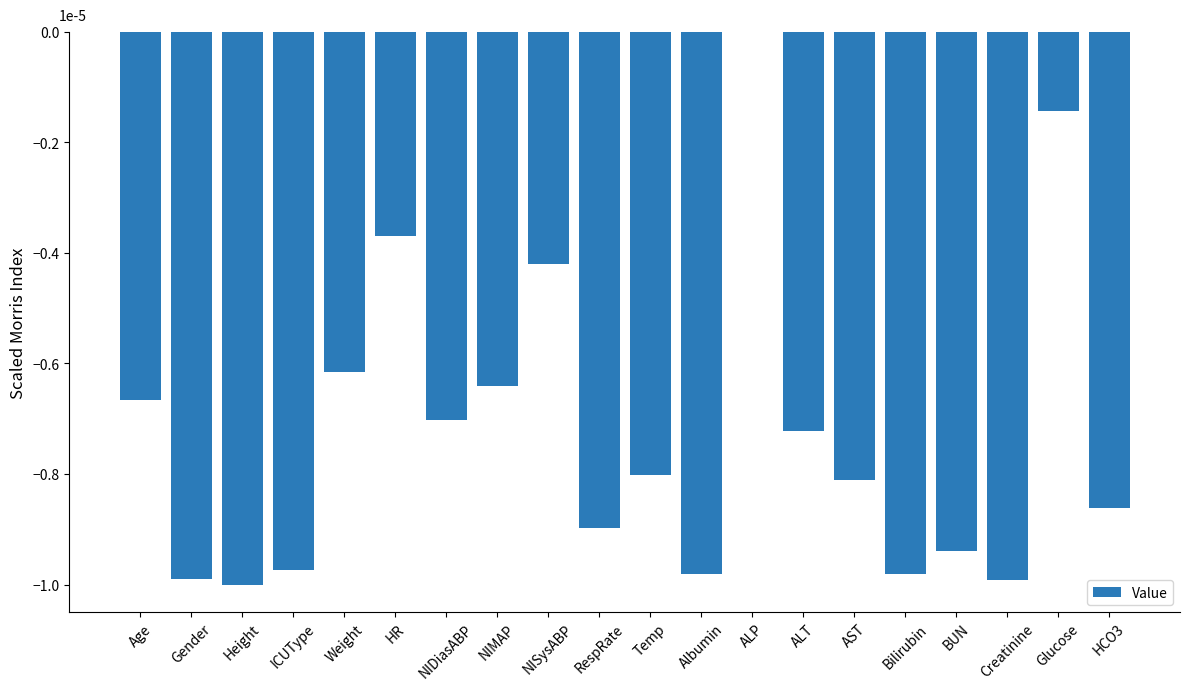

What is the sum of all values?

-14.5